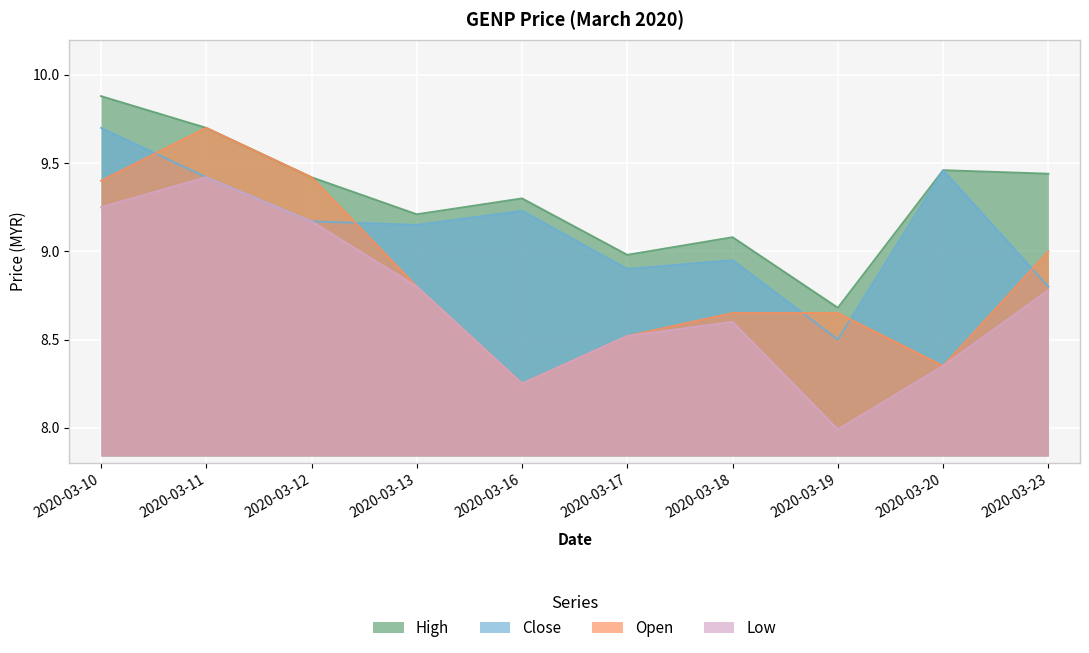

Where is open nearest to the value 8?

2020-03-16